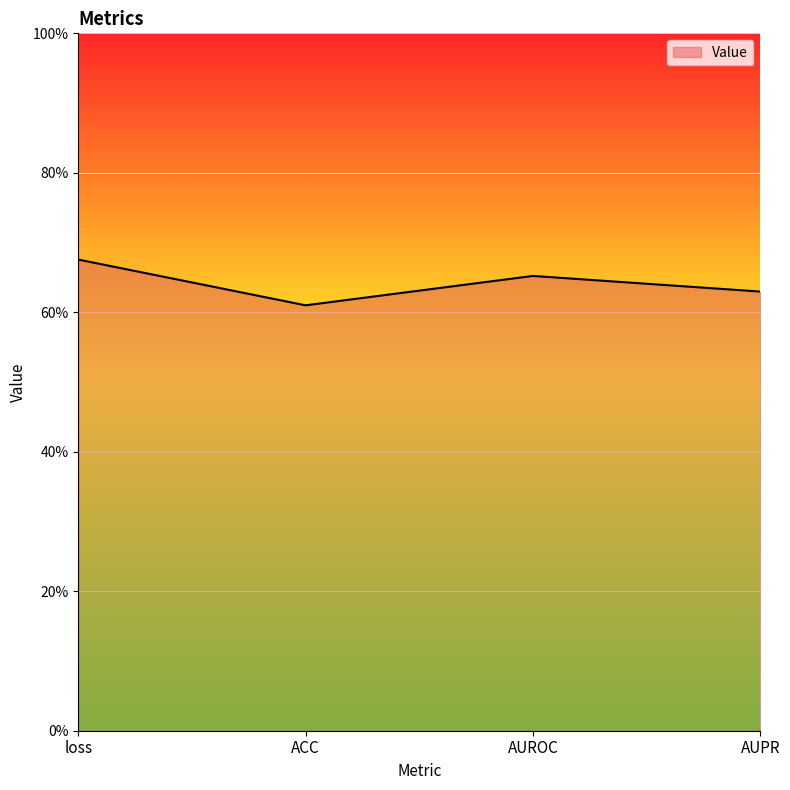

List the labels in order of value, largest first.

loss, AUROC, AUPR, ACC